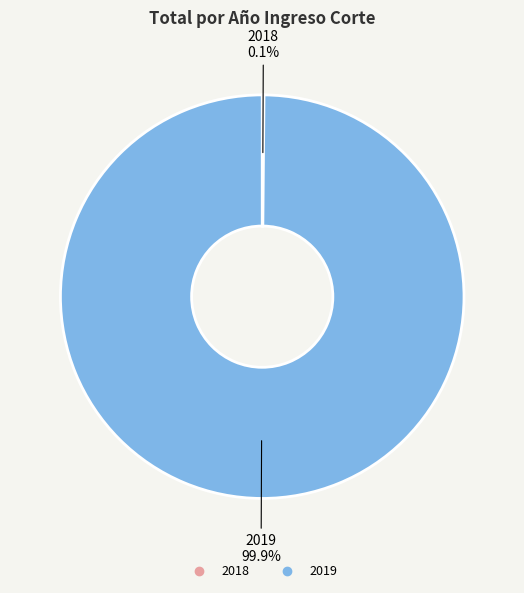

What percentage is the 2019 slice, to the nearest percent?

100%